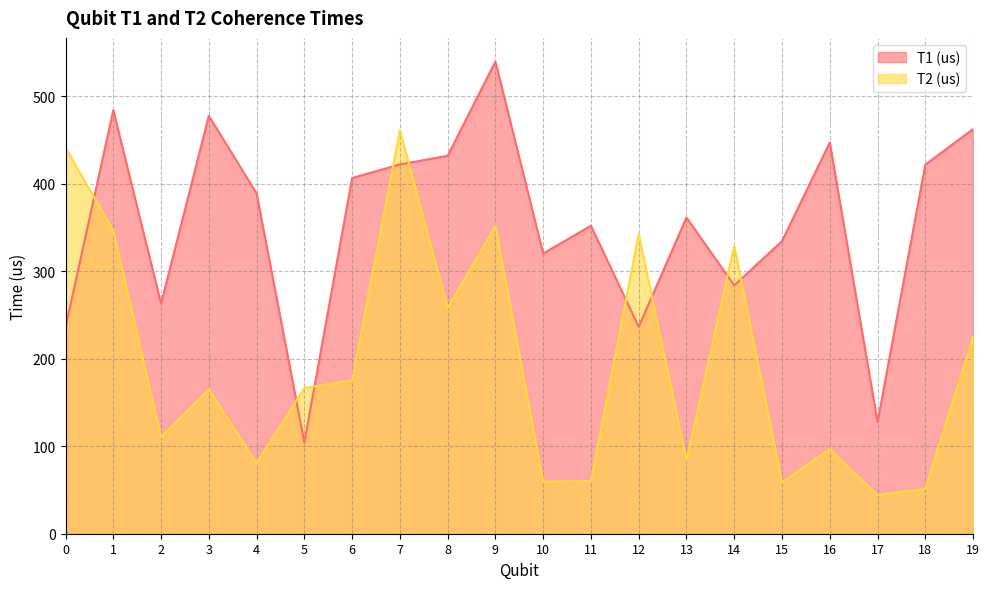

How many lines are shown in the chart?

2